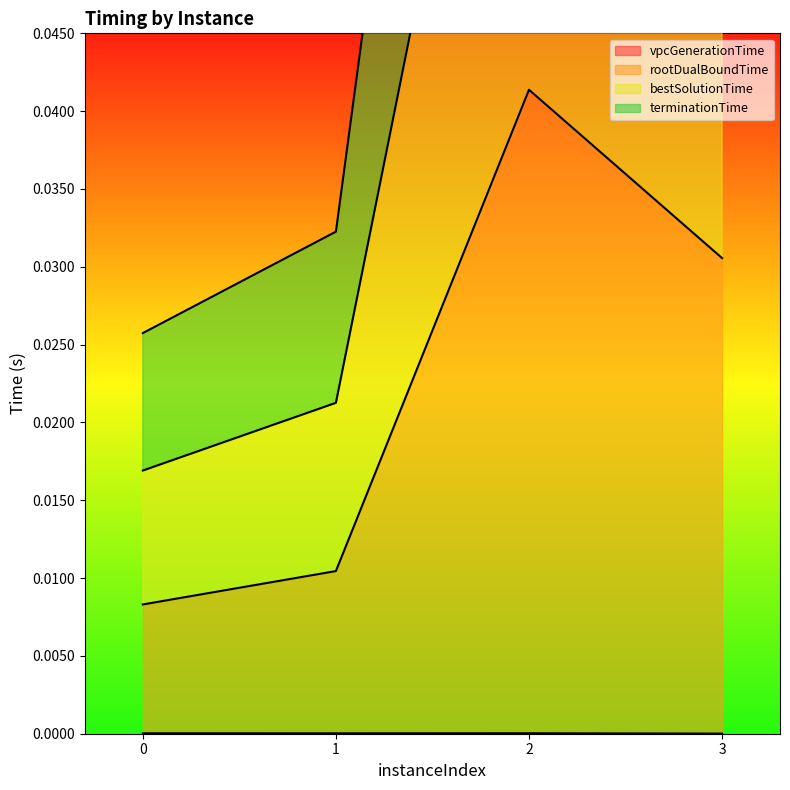

Rank the series by their average value, from lowest to highest.

vpcGenerationTime, rootDualBoundTime, terminationTime, bestSolutionTime